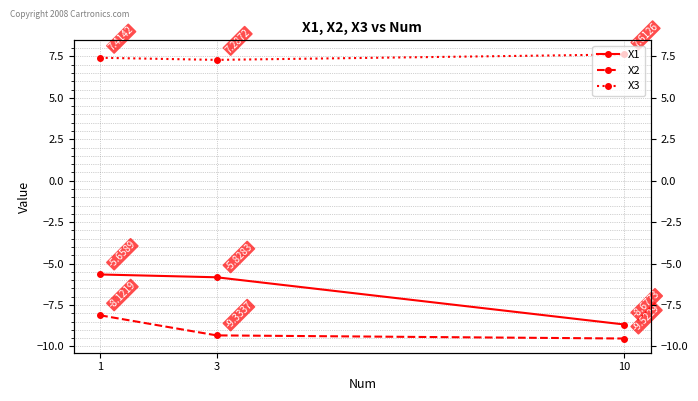

What is the maximum value for X2?

-8.1